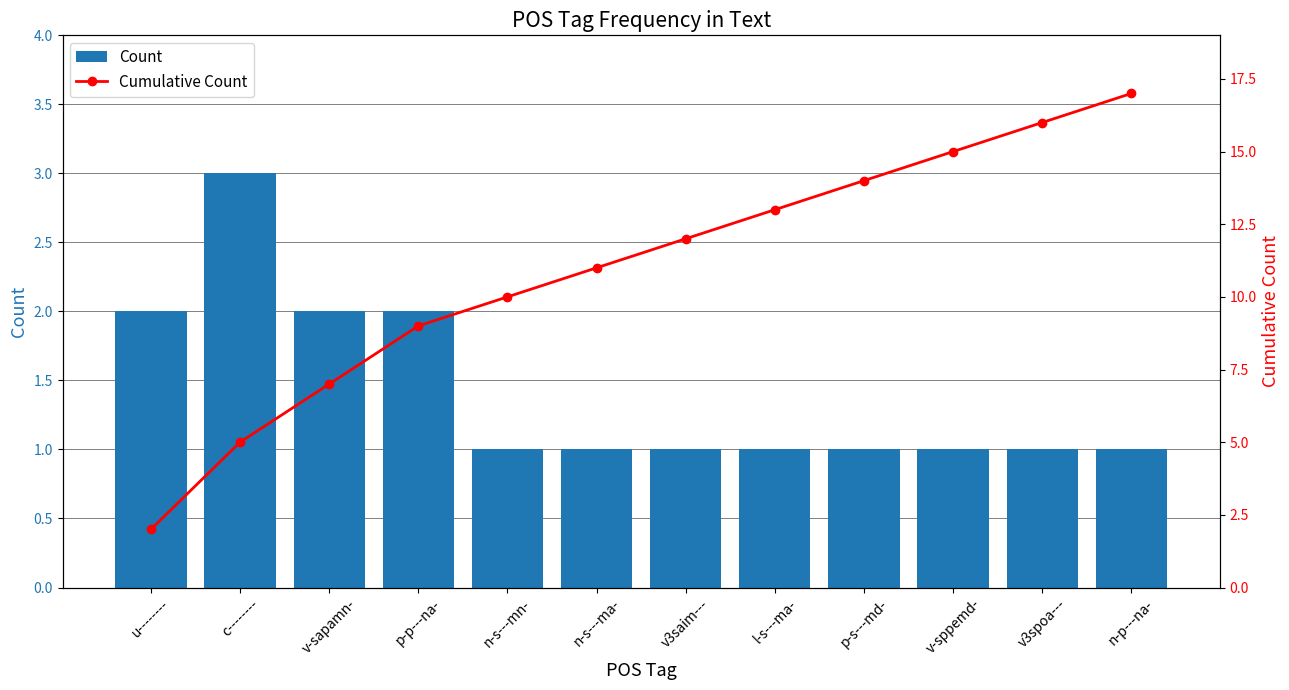

What is the difference between the maximum and minimum values in the Cumulative Count series?

15